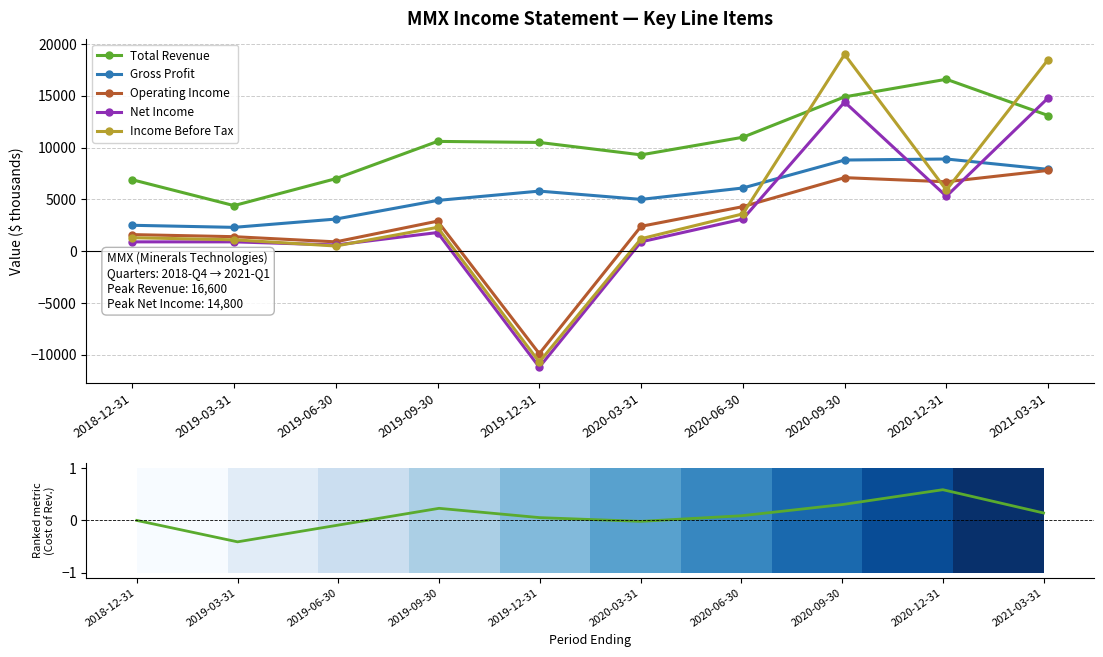

Which category has the highest value across all series?

2020-09-30